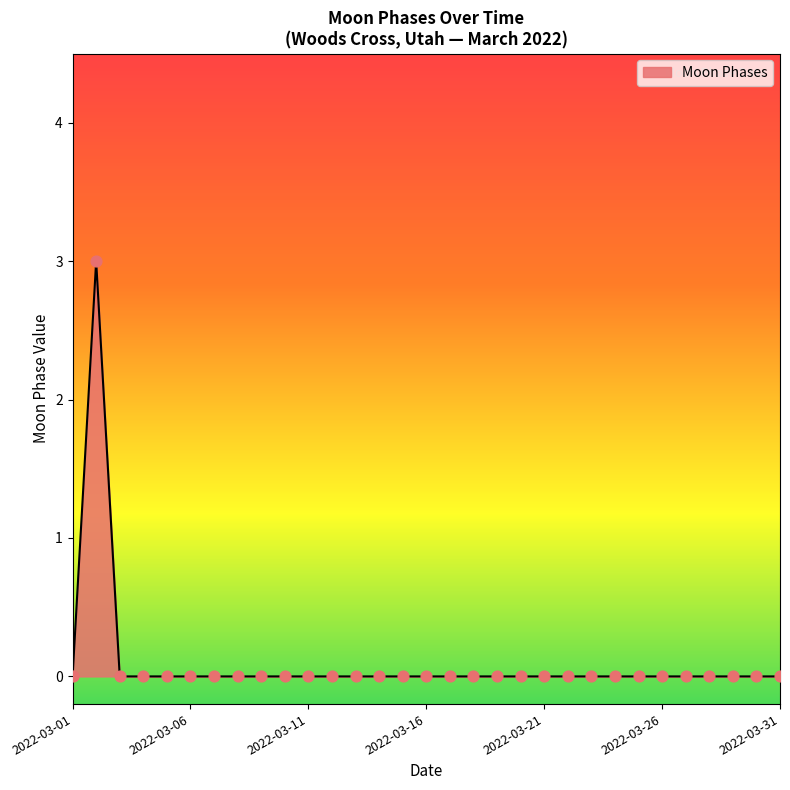

What is the difference between the maximum and minimum values?

3